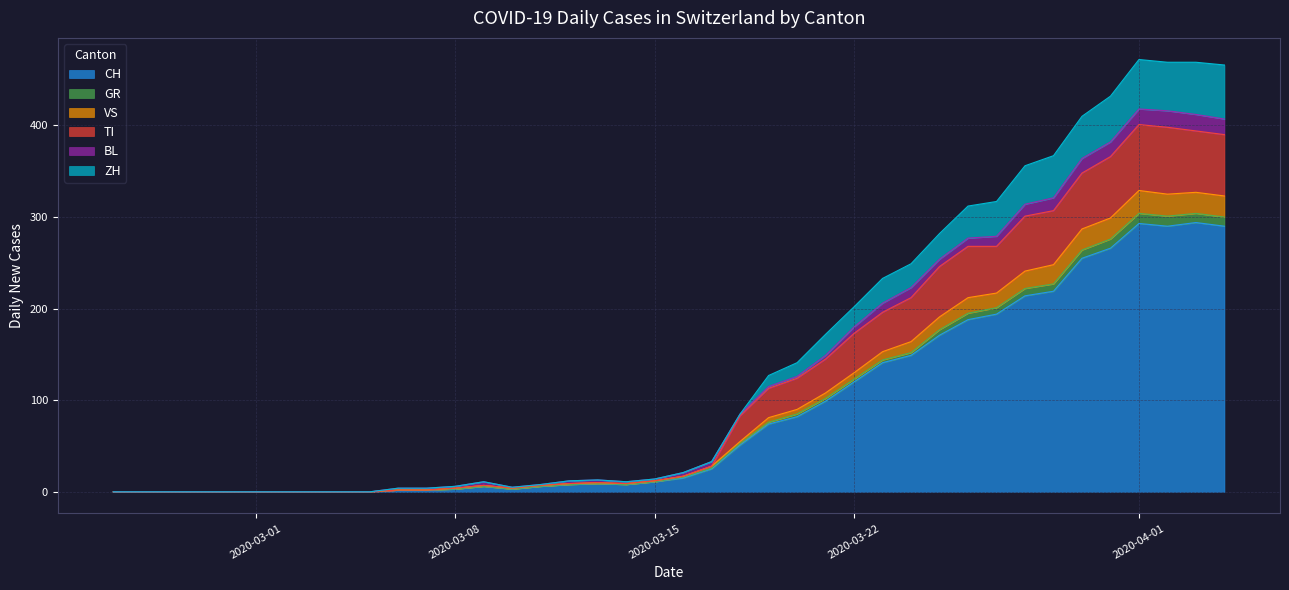

What is the highest value of the CH series?

294